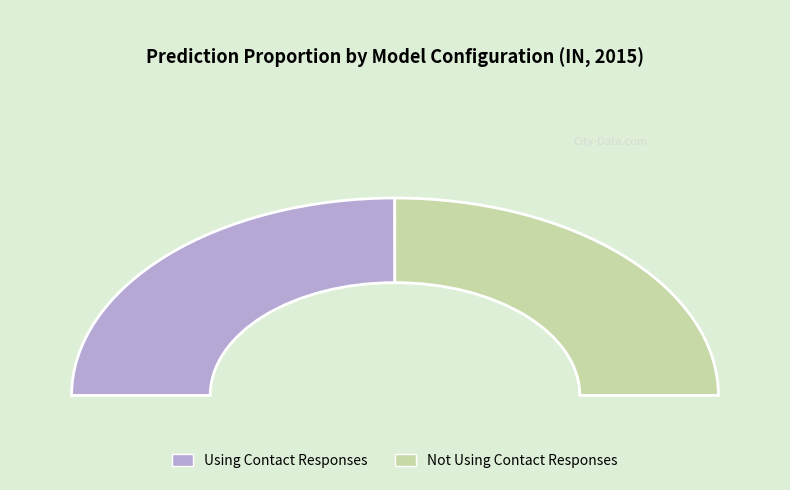

To the nearest percent, what is the combined percentage of Not Using Contact Responses and Using Contact Responses?

100%